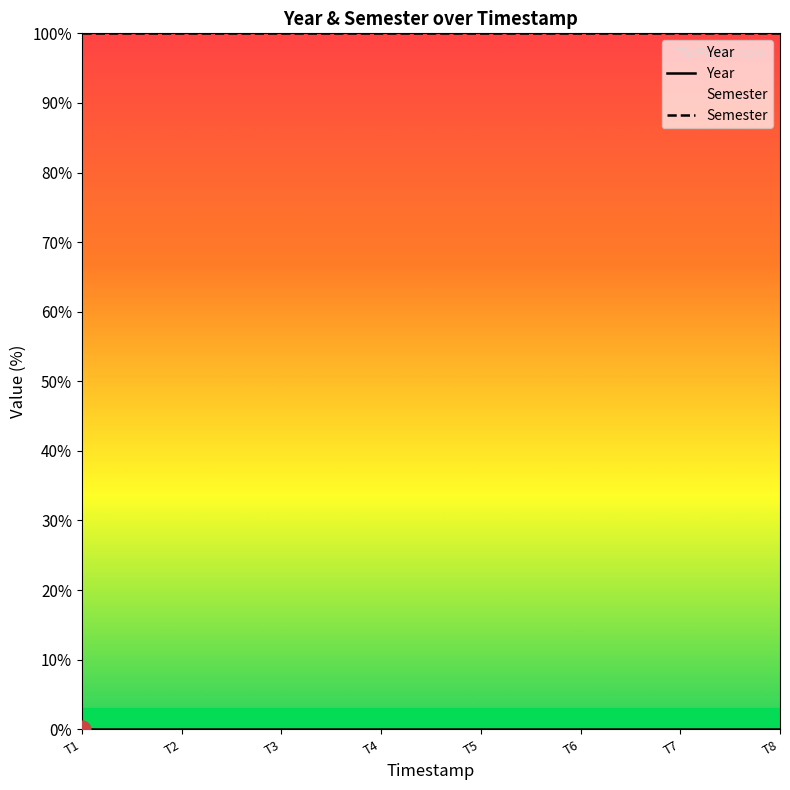

How many lines are shown in the chart?

2